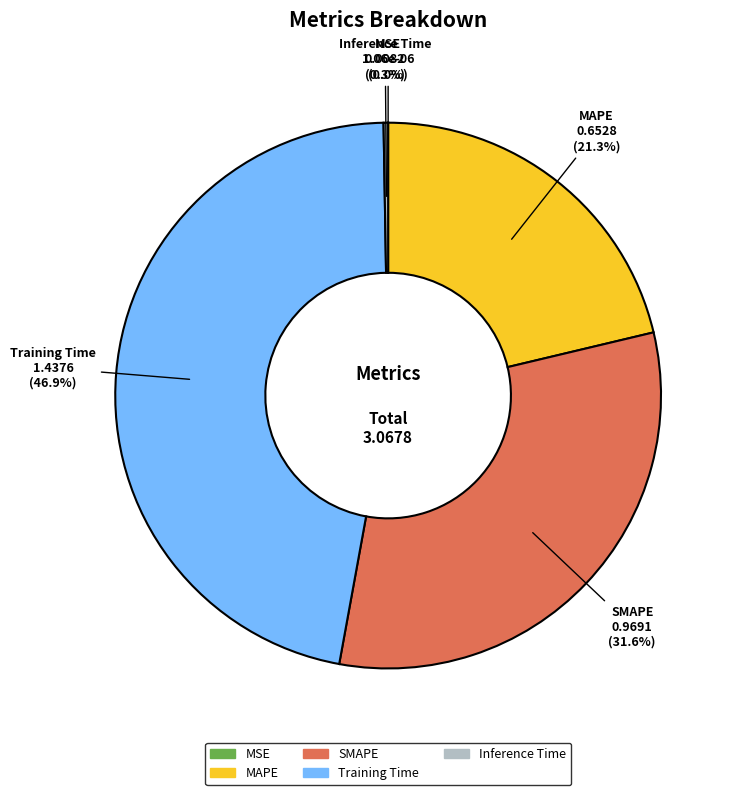

Is there a majority slice in this chart?

No